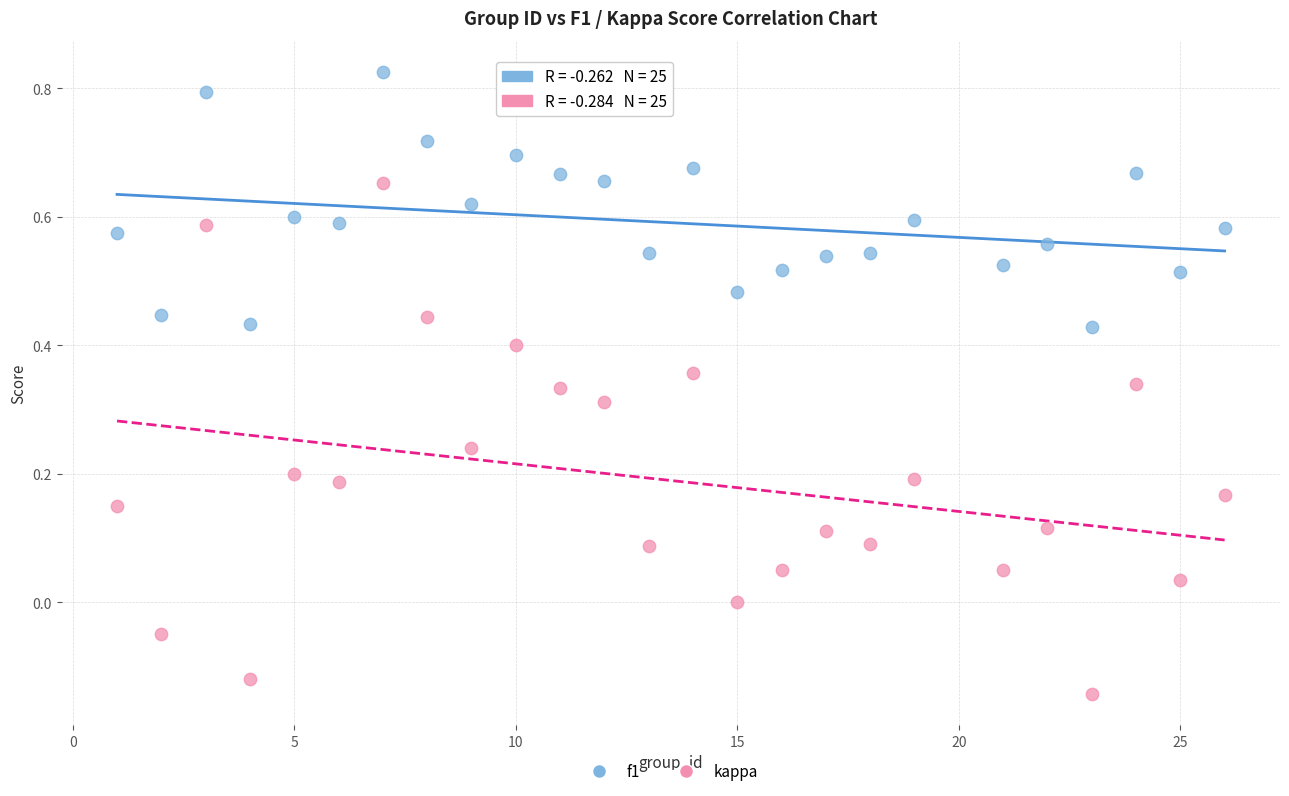

Which series contains the lowest Y value?

kappa